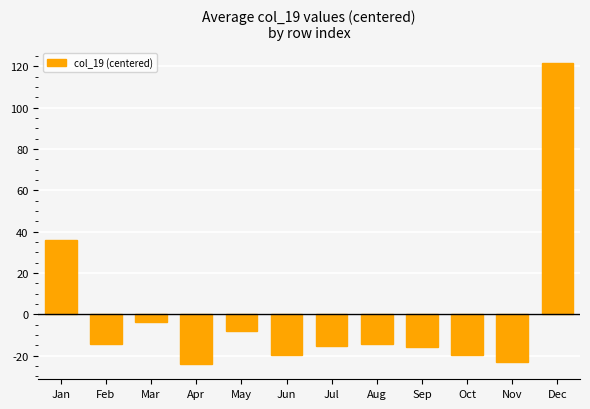

What is the minimum value shown in the chart?

-24.1